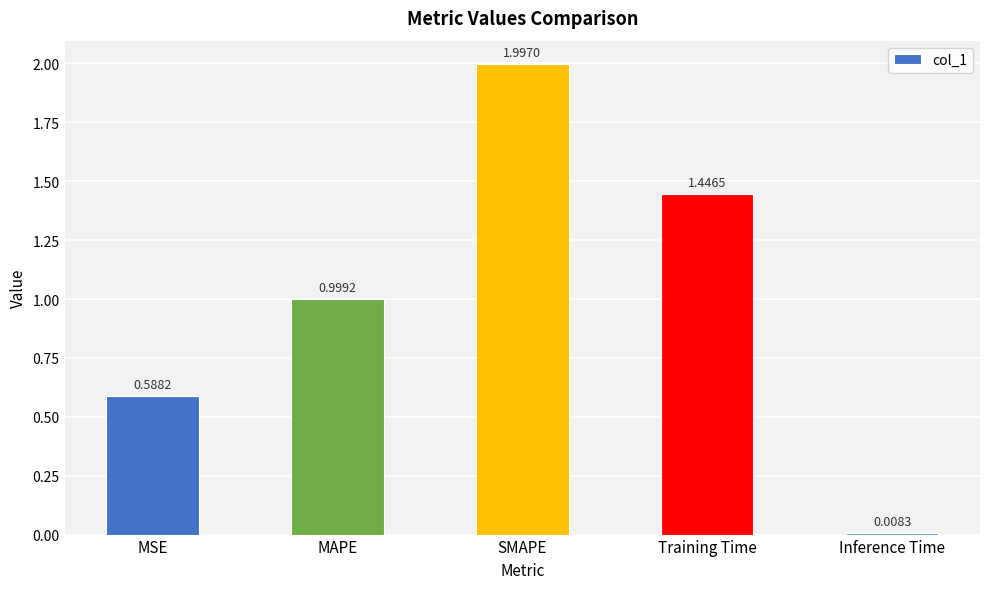

Rank the categories by value from highest to lowest.

SMAPE, Training Time, MAPE, MSE, Inference Time